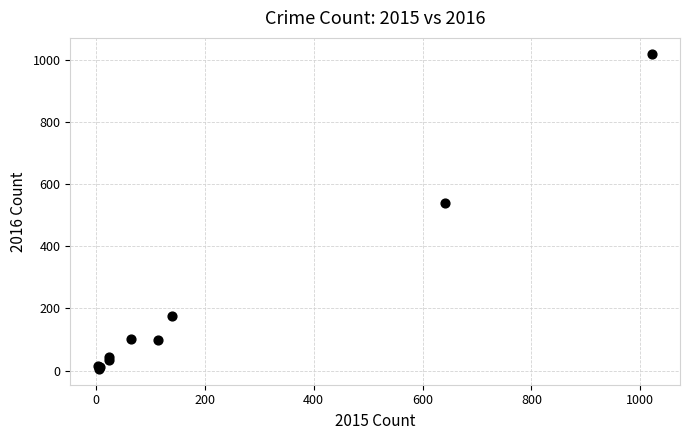

What Y value in the scatter plot is closest to 513?

540